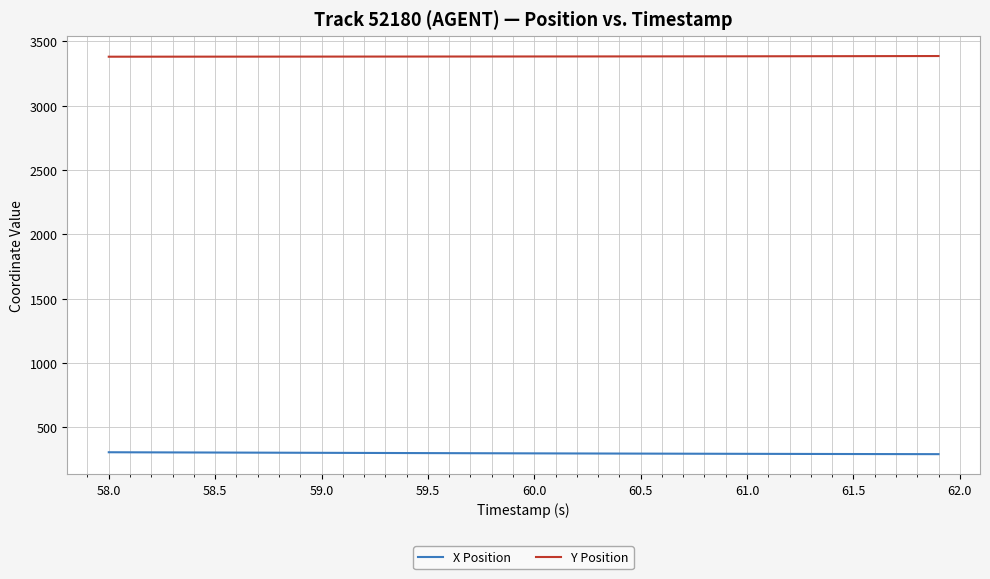

True or false: X Position and Y Position intersect in this chart.

False